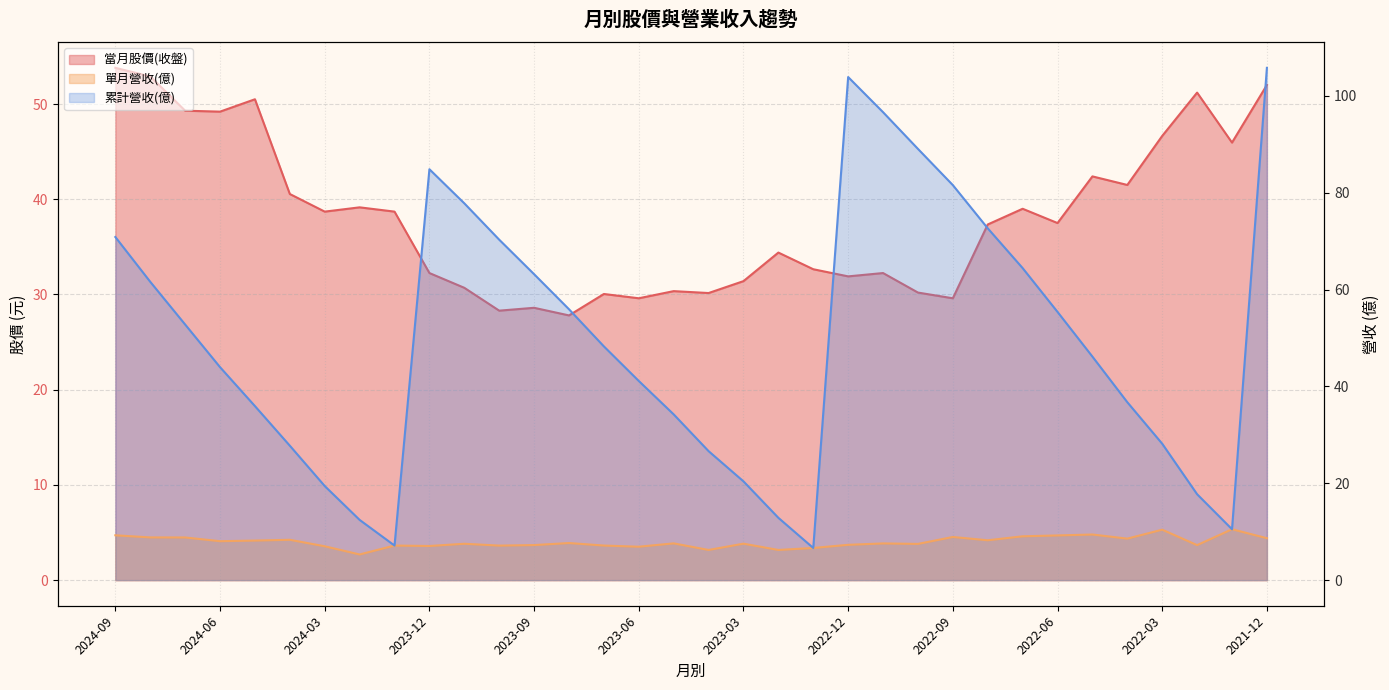

What value does the 當月股價(收盤) series have at 2023-12?

32.2